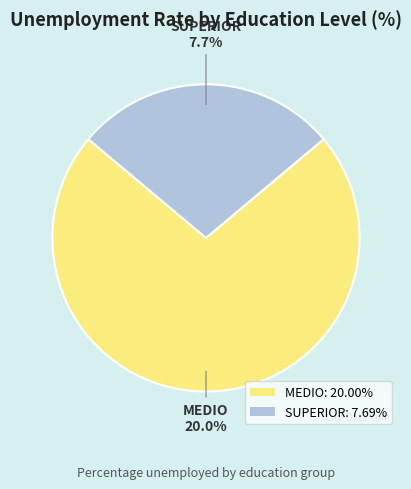

What percentage is the SUPERIOR slice, to the nearest percent?

28%